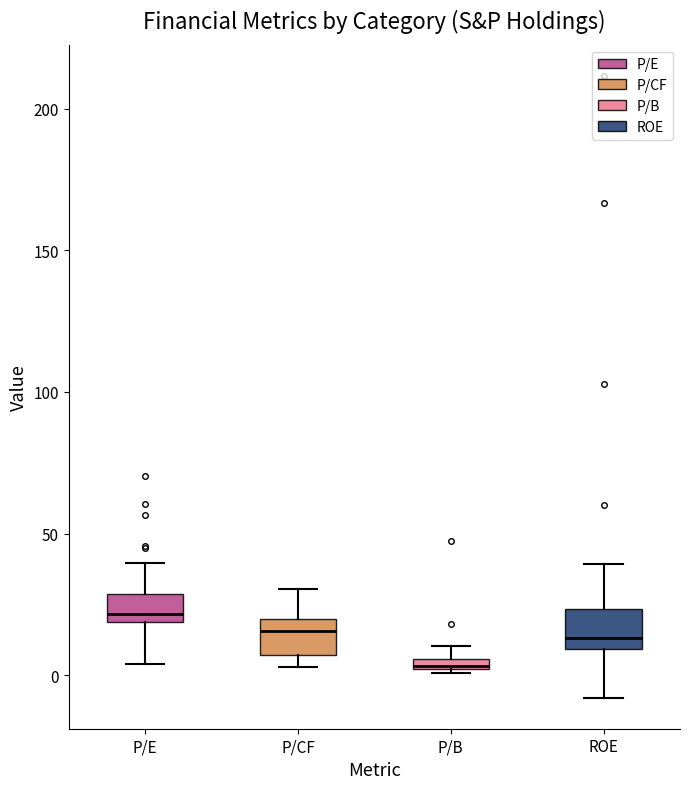

Which box has the highest median line?

P/E